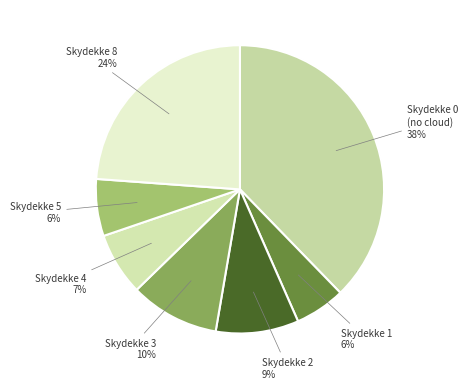

Does Skydekke 0 represent more than half of the total?

No